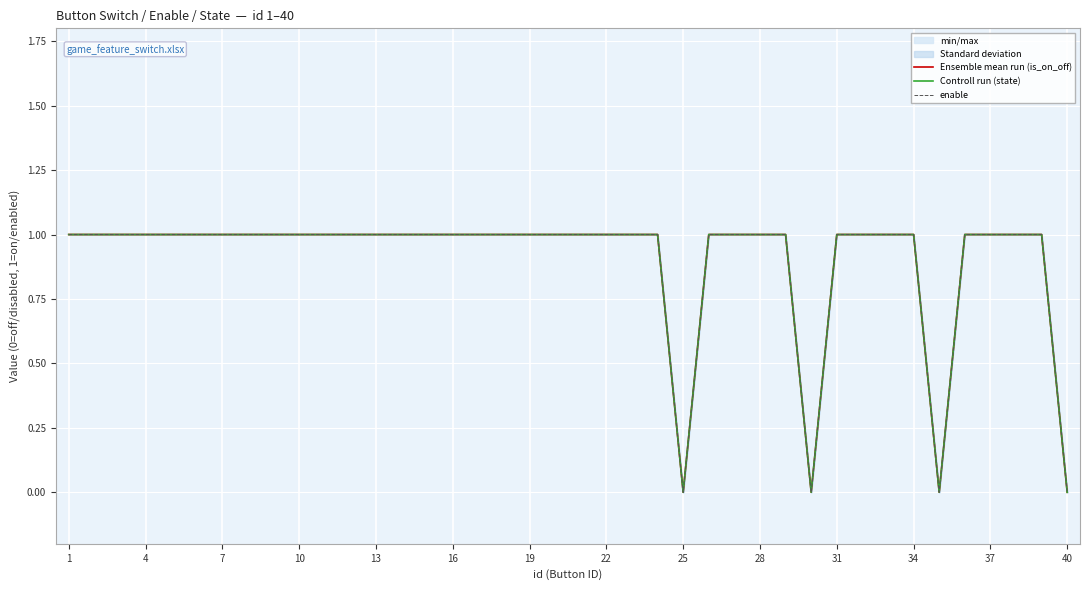

Reading left to right, extract all data points from this chart.

Ensemble mean run (is_on_off): 1	1	1	1	1	1	1	1	1	1	1	1	1	1	1	1	1	1	1	1	1	1	1	1	0	1	1	1	1	0	1	1	1	1	0	1	1	1	1	0
Controll run (state): 1	1	1	1	1	1	1	1	1	1	1	1	1	1	1	1	1	1	1	1	1	1	1	1	0	1	1	1	1	0	1	1	1	1	0	1	1	1	1	0
enable: 1	1	1	1	1	1	1	1	1	1	1	1	1	1	1	1	1	1	1	1	1	1	1	1	0	1	1	1	1	0	1	1	1	1	0	1	1	1	1	0